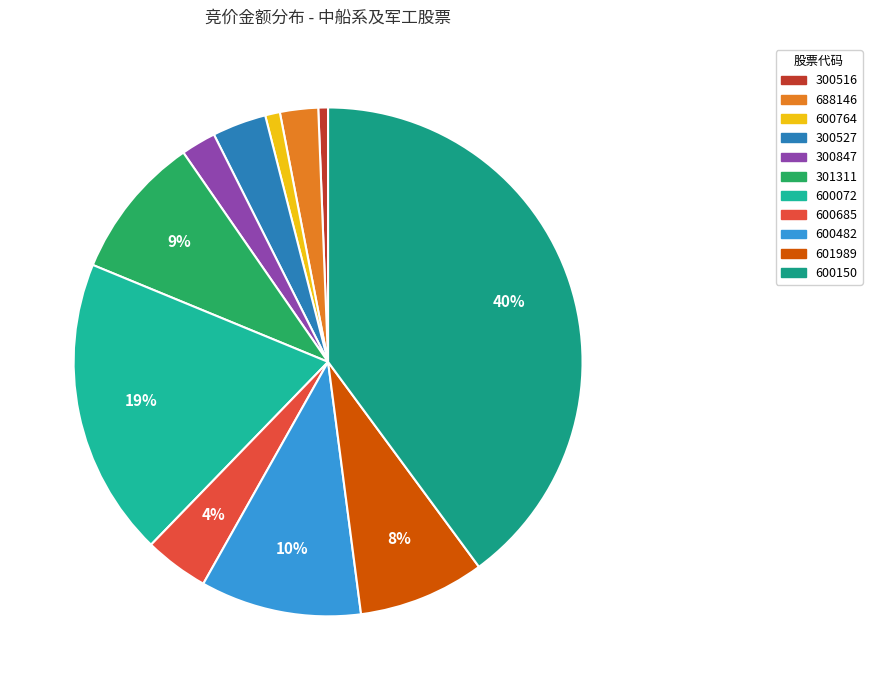

What percentage is the 600482 slice, to the nearest percent?

10%